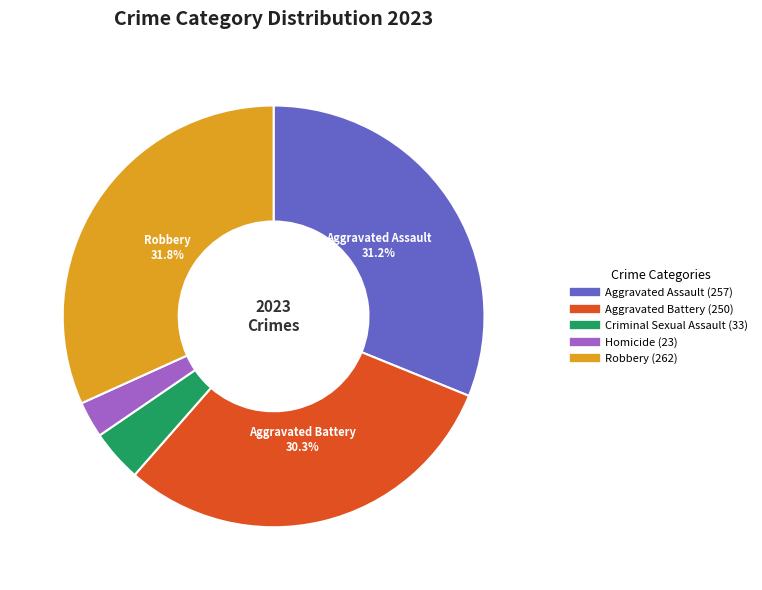

The Criminal Sexual Assault slice represents 17% of the pie. True or false?

False